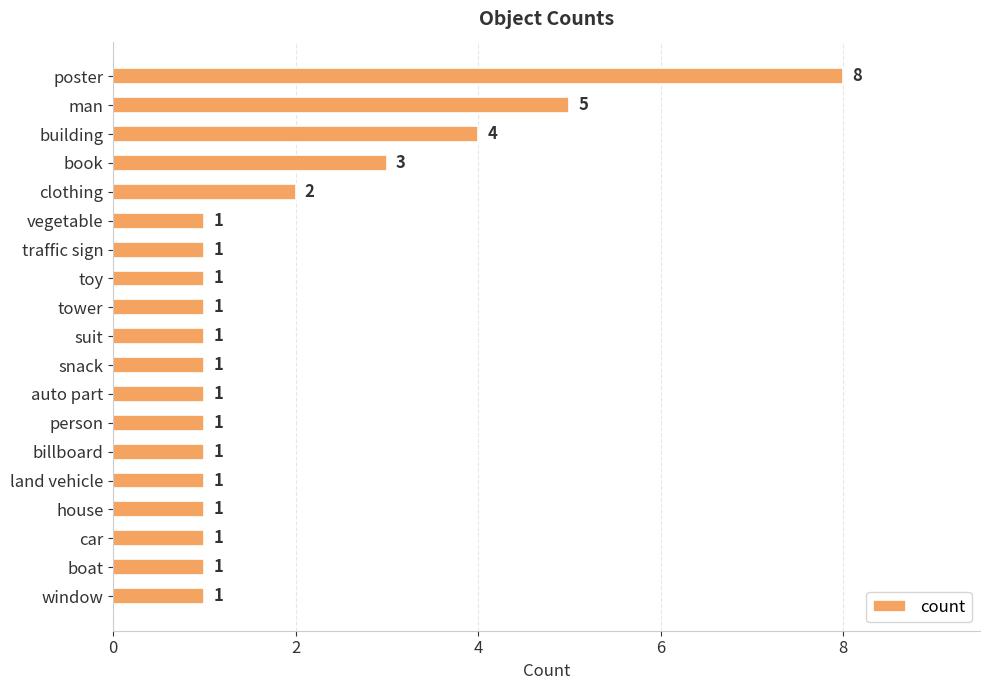

Which has a higher value, land vehicle or book?

book